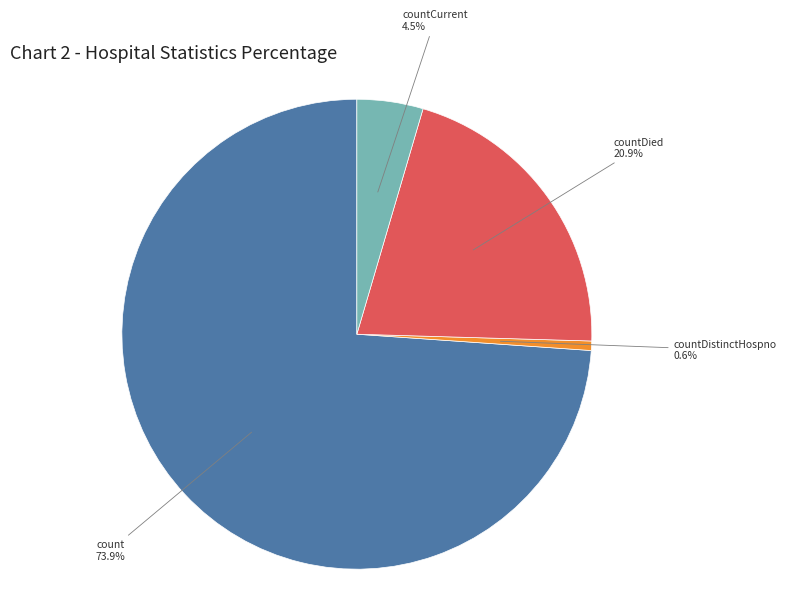

Does any single category account for the majority?

Yes